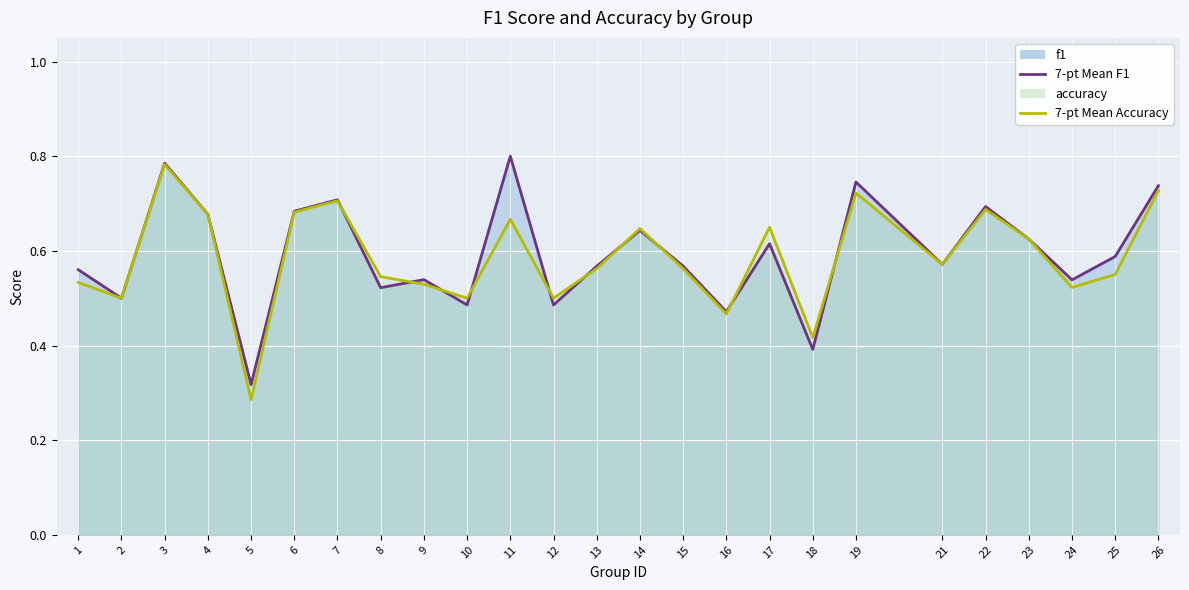

Between which two adjacent categories do f1 and accuracy first intersect?

7 and 8